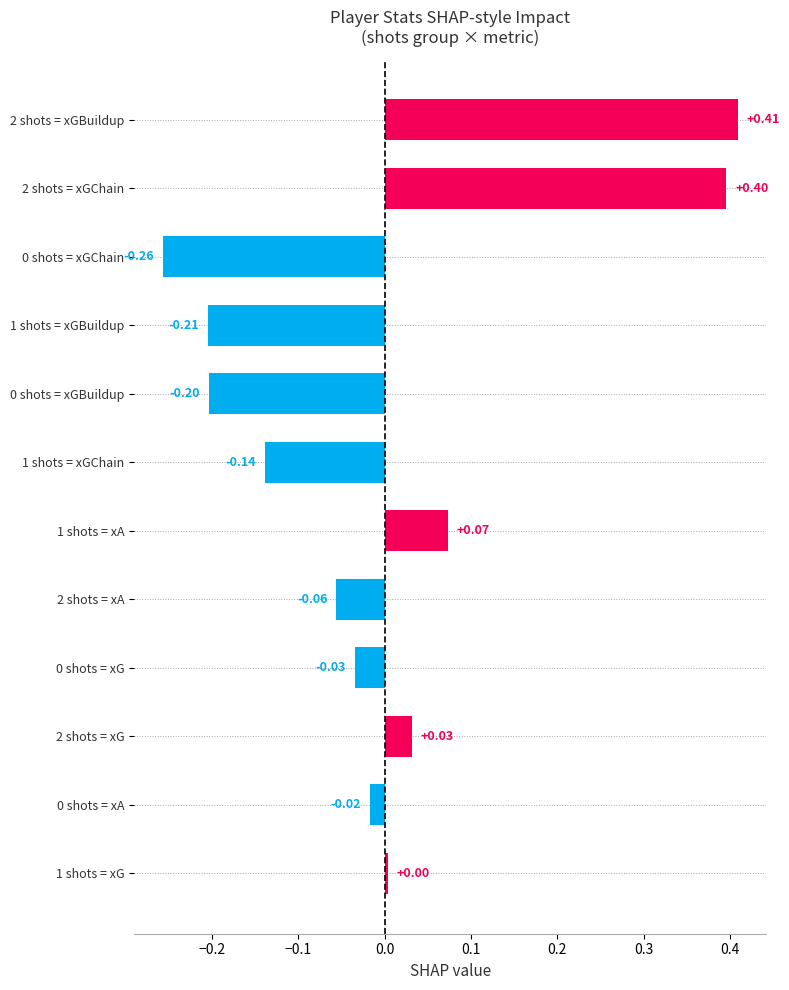

Which has a higher value, 2 shots = xGChain or 0 shots = xA?

2 shots = xGChain